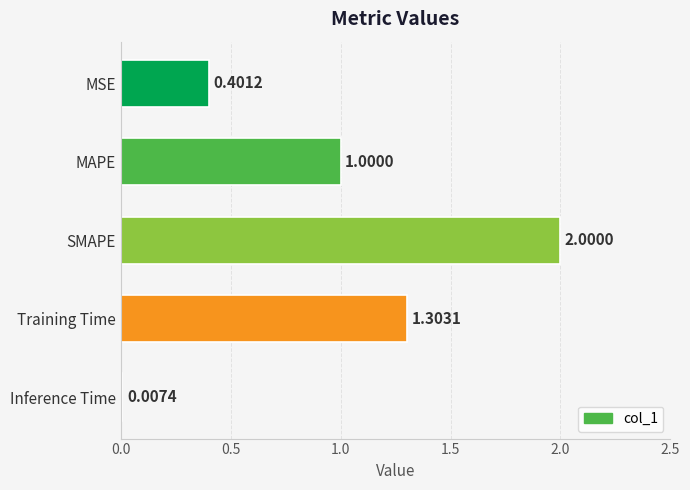

Which has a higher value, Training Time or MSE?

Training Time